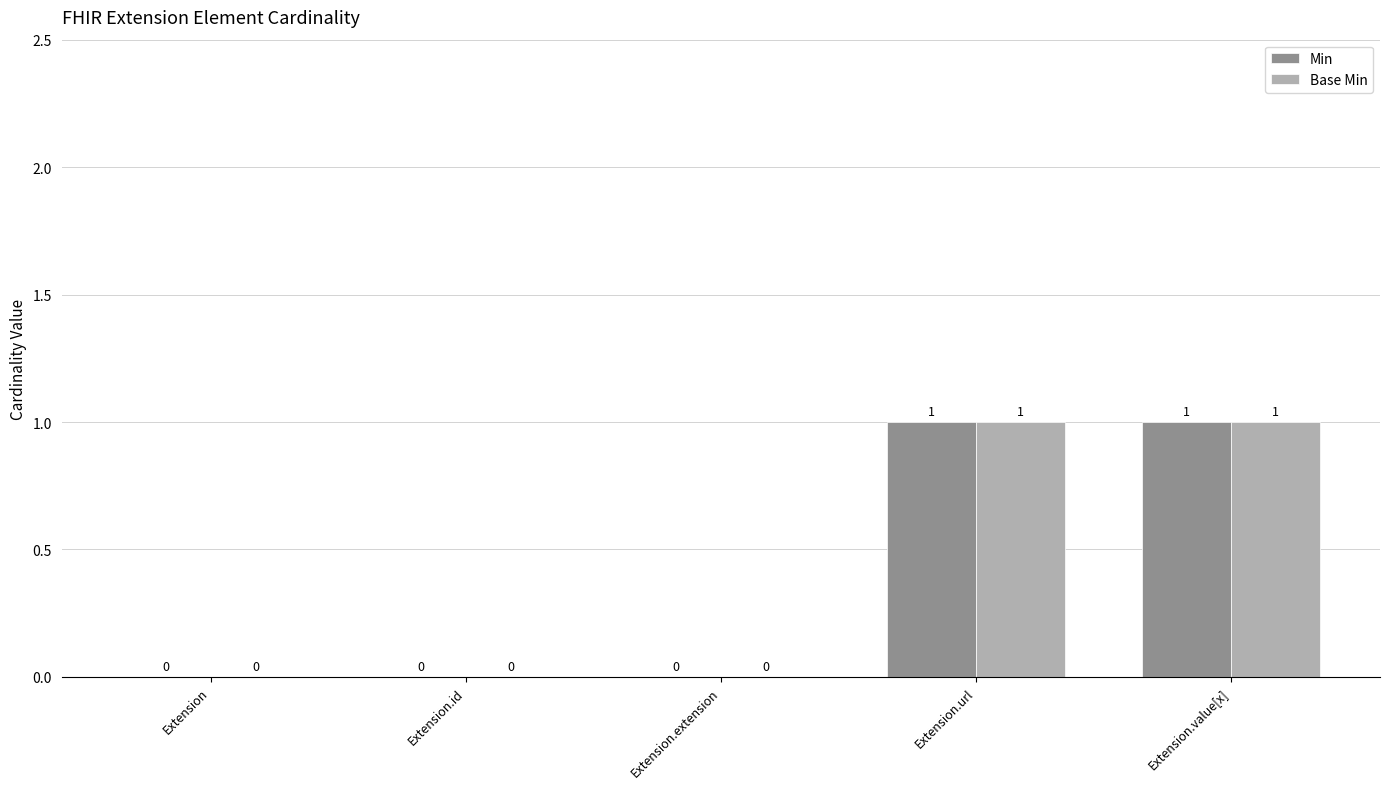

The value of Base Min at Extension.id is 1. True or false?

False